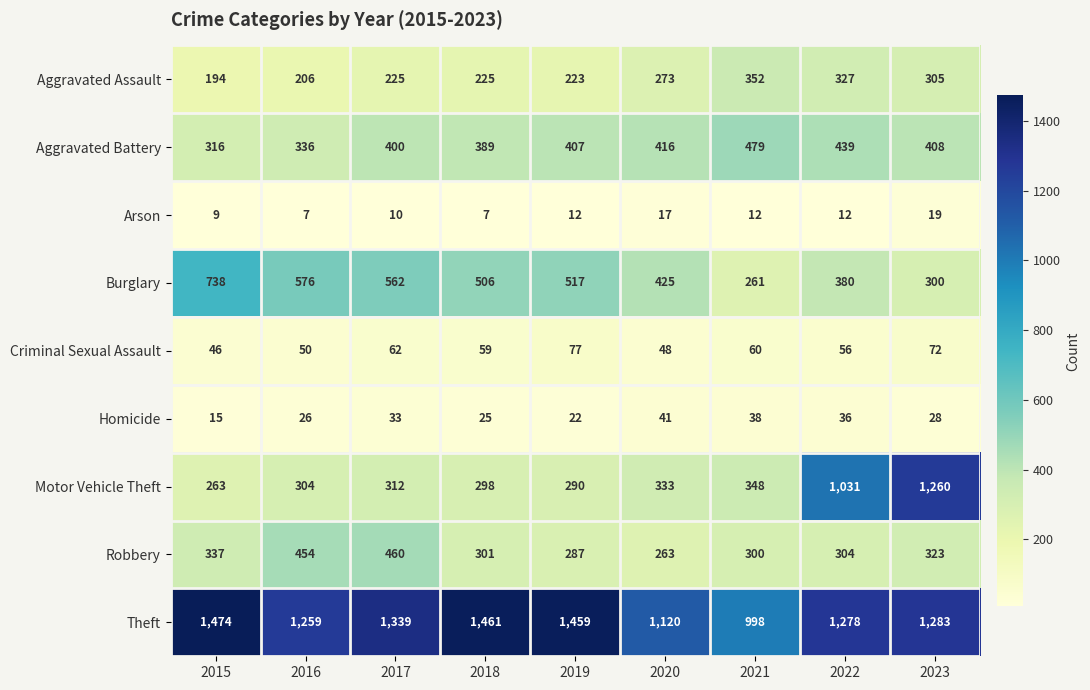

What is the total value across all series at 2019?

3294